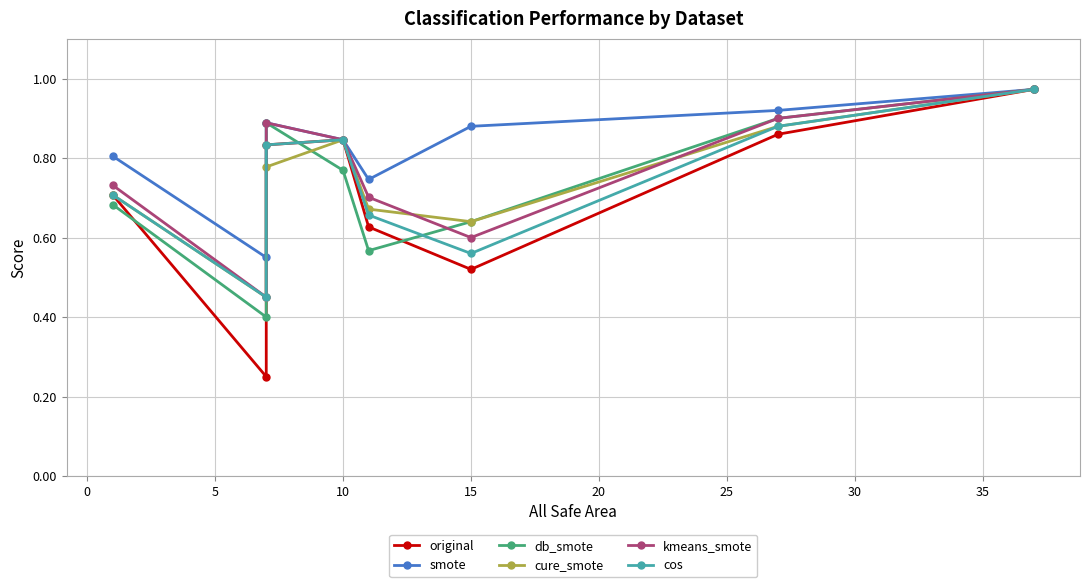

Reading left to right, list all the values displayed in this chart.

original: 0.7	0.2	0.8	0.8	0.6	0.5	0.9	1.0
smote: 0.8	0.6	0.9	0.8	0.7	0.9	0.9	1.0
db_smote: 0.7	0.4	0.9	0.8	0.6	0.6	0.9	1.0
cure_smote: 0.7	0.5	0.8	0.8	0.7	0.6	0.9	1.0
kmeans_smote: 0.7	0.5	0.9	0.8	0.7	0.6	0.9	1.0
cos: 0.7	0.5	0.8	0.8	0.7	0.6	0.9	1.0